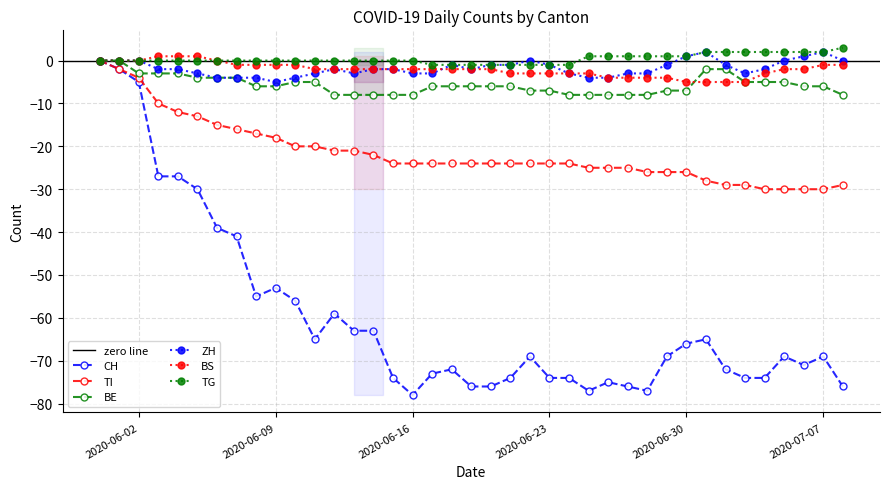

Is it true that BE equals -5 at 2020-07-05?

True